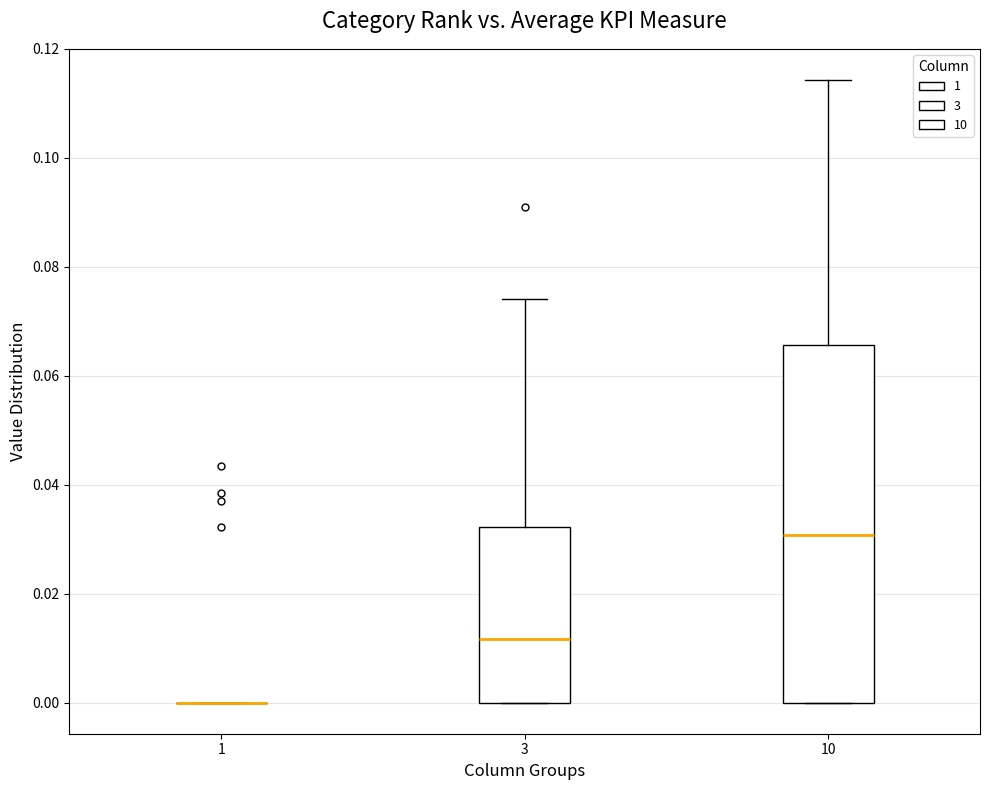

Reading left to right, transcribe this box plot: for each box, give where its median line is, the range the box spans, and where its two whiskers end, as read against the y-axis. The values are not printed on the chart, so give them approximately, as read against the axis.

1: box collapsed to a line at 0.000, whiskers 0.000 to 0.000
3: median 0.012, box 0.000 to 0.032, whiskers 0.000 to 0.074
10: median 0.030, box 0.000 to 0.066, whiskers 0.000 to 0.114